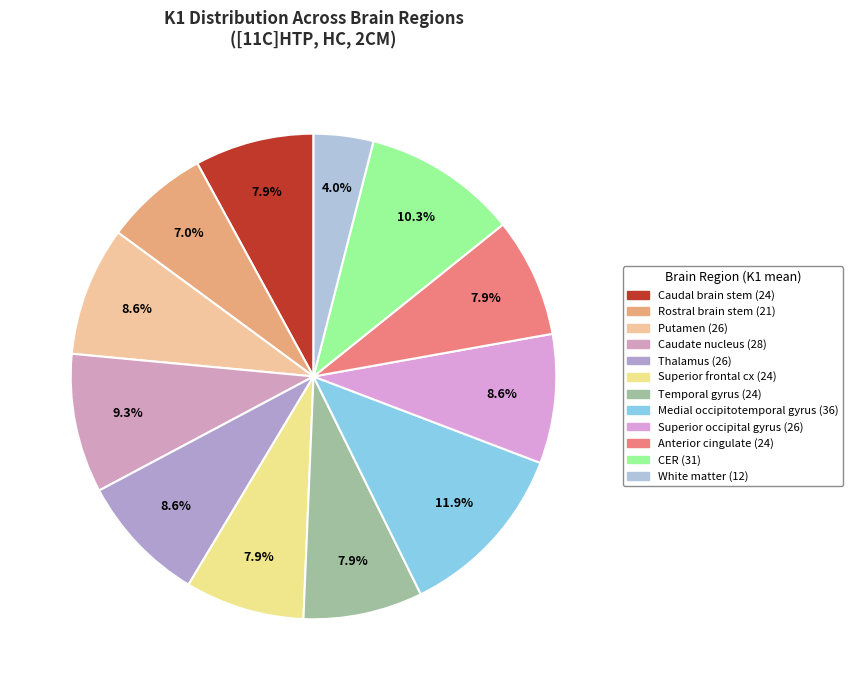

To the nearest percent, what is the difference between the Rostral brain stem and Superior frontal cx slice percentages?

1%